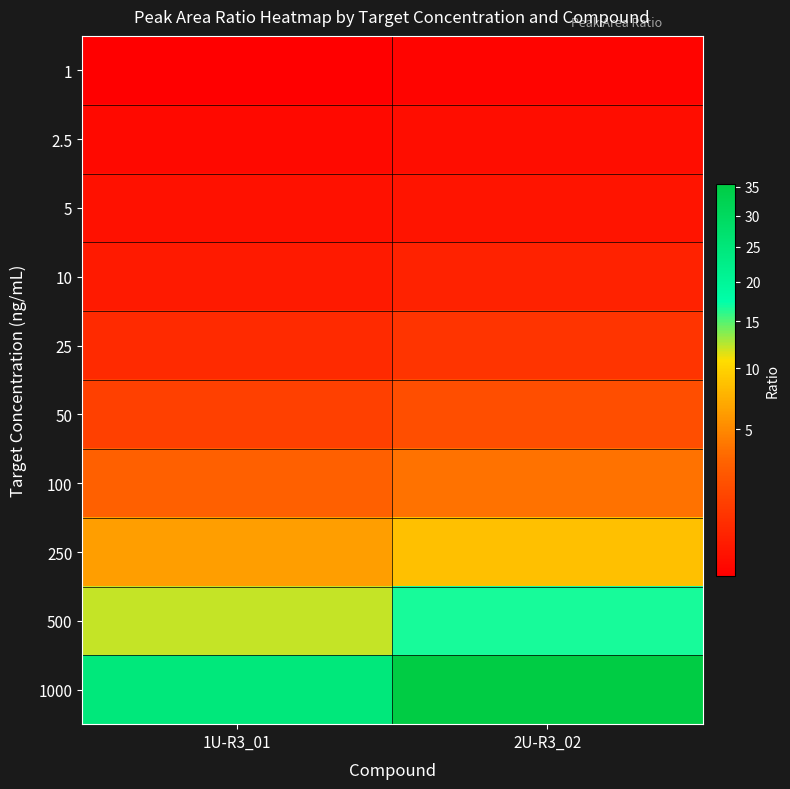

Between 2U-R3_02 and 1U-R3_01, which is larger?

2U-R3_02